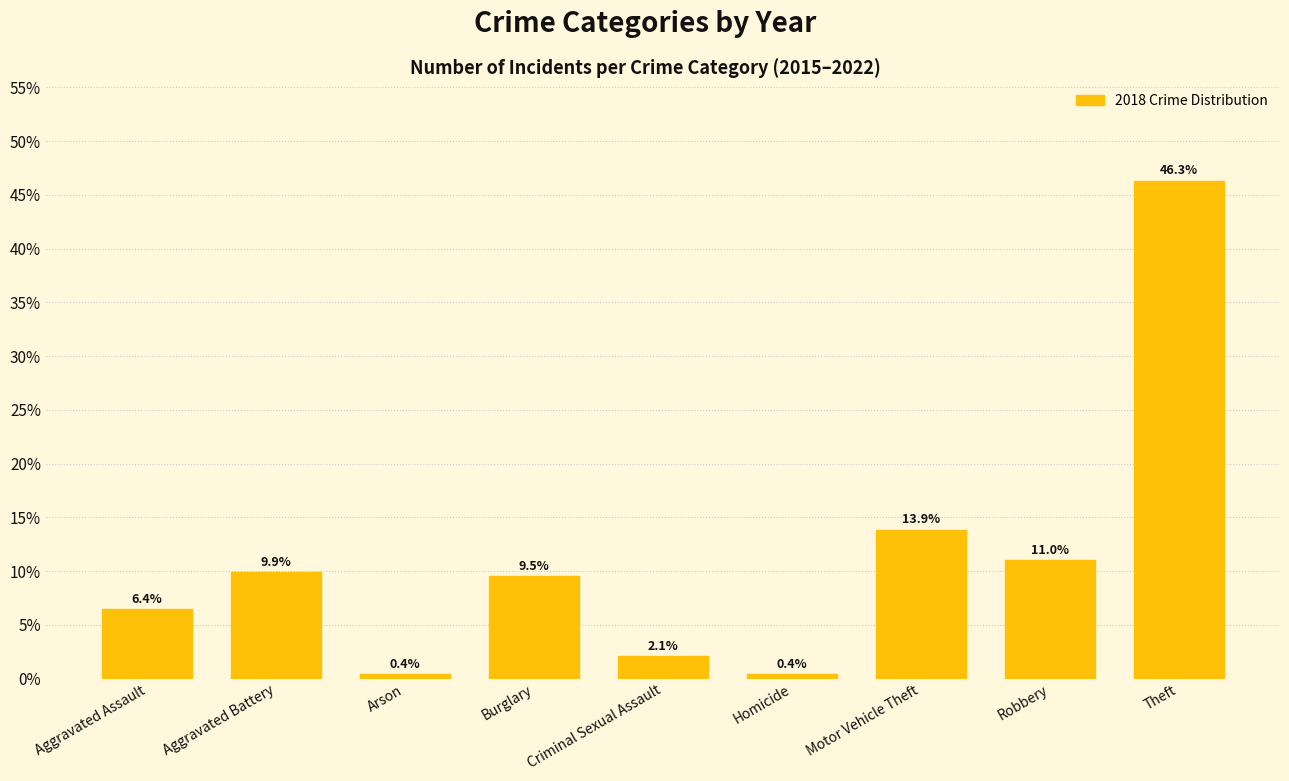

What value does the data have at Motor Vehicle Theft?

13.9